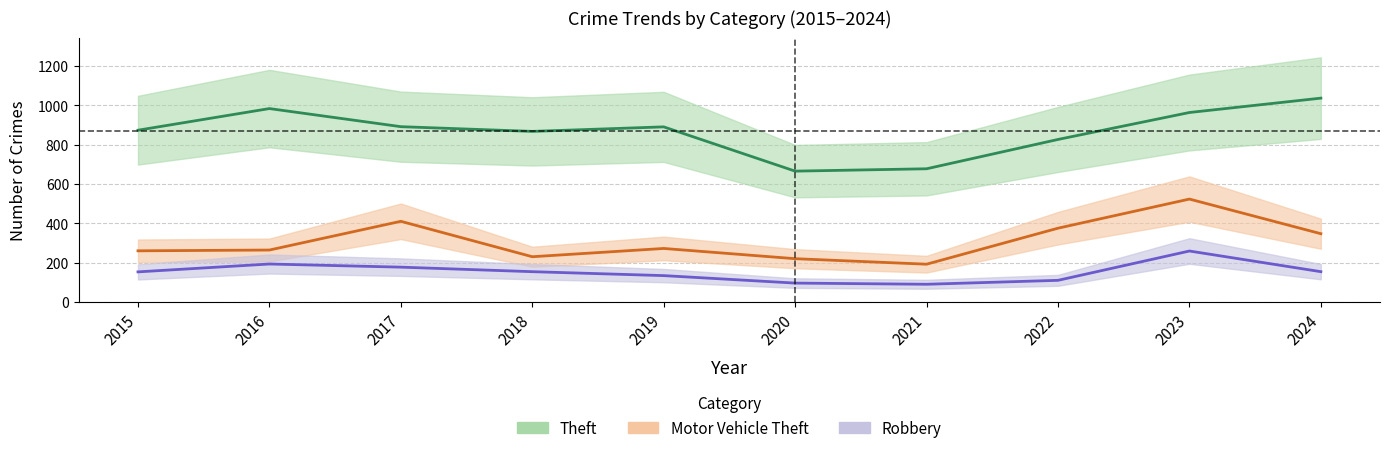

The value of Robbery at 2018 is 155. True or false?

True